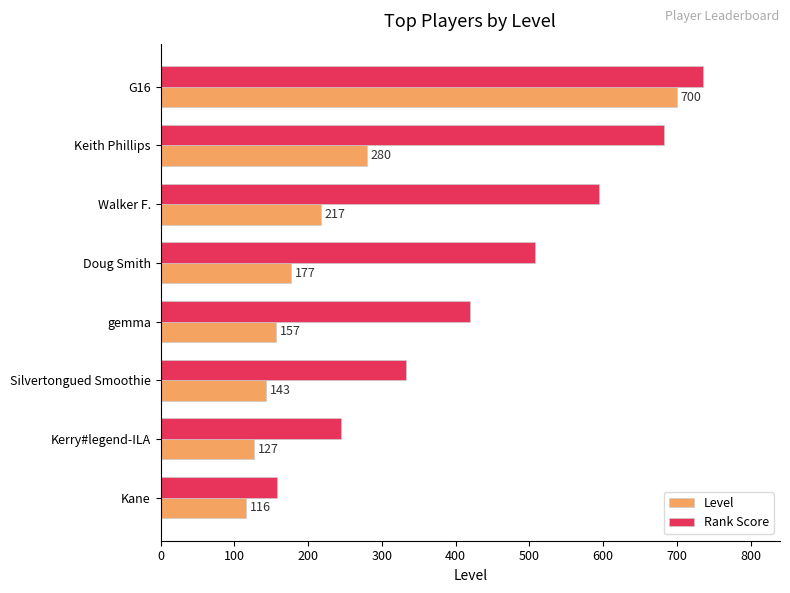

Rank the series by their average value, from highest to lowest.

Rank Score, Level